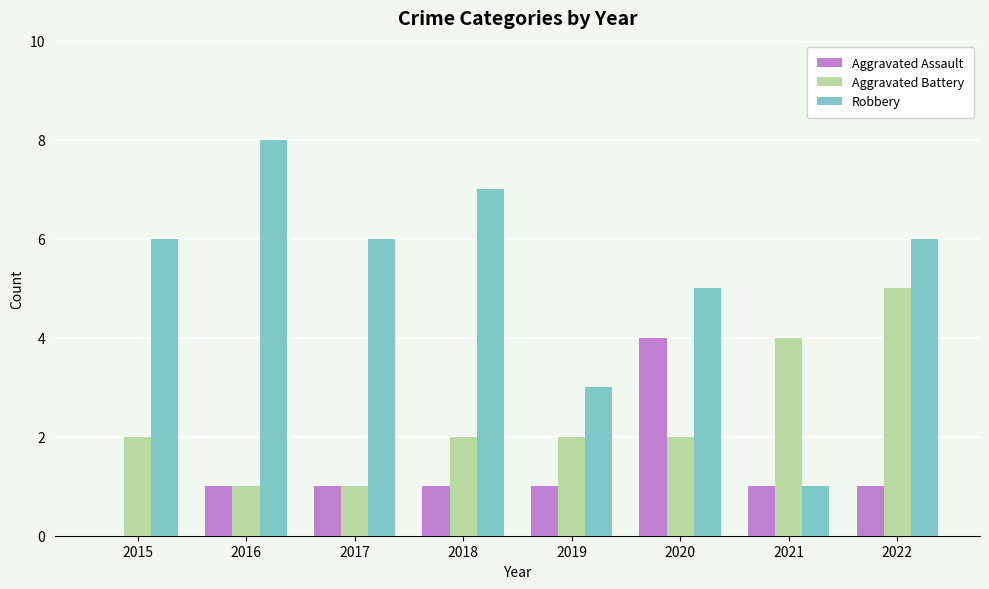

The Aggravated Battery series shows 1 at 2016. True or false?

True